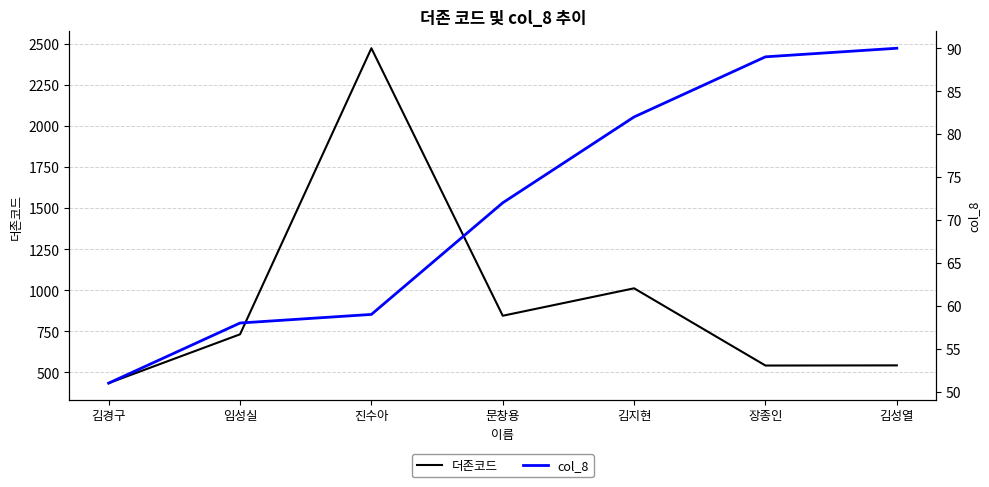

Between 김경구 and 장종인, which is larger?

장종인